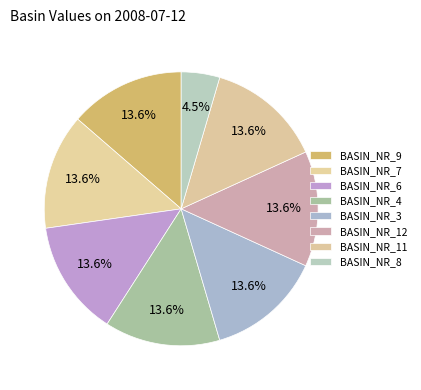

What is the ratio of the value at BASIN_NR_11 to the value at BASIN_NR_8?

3.0